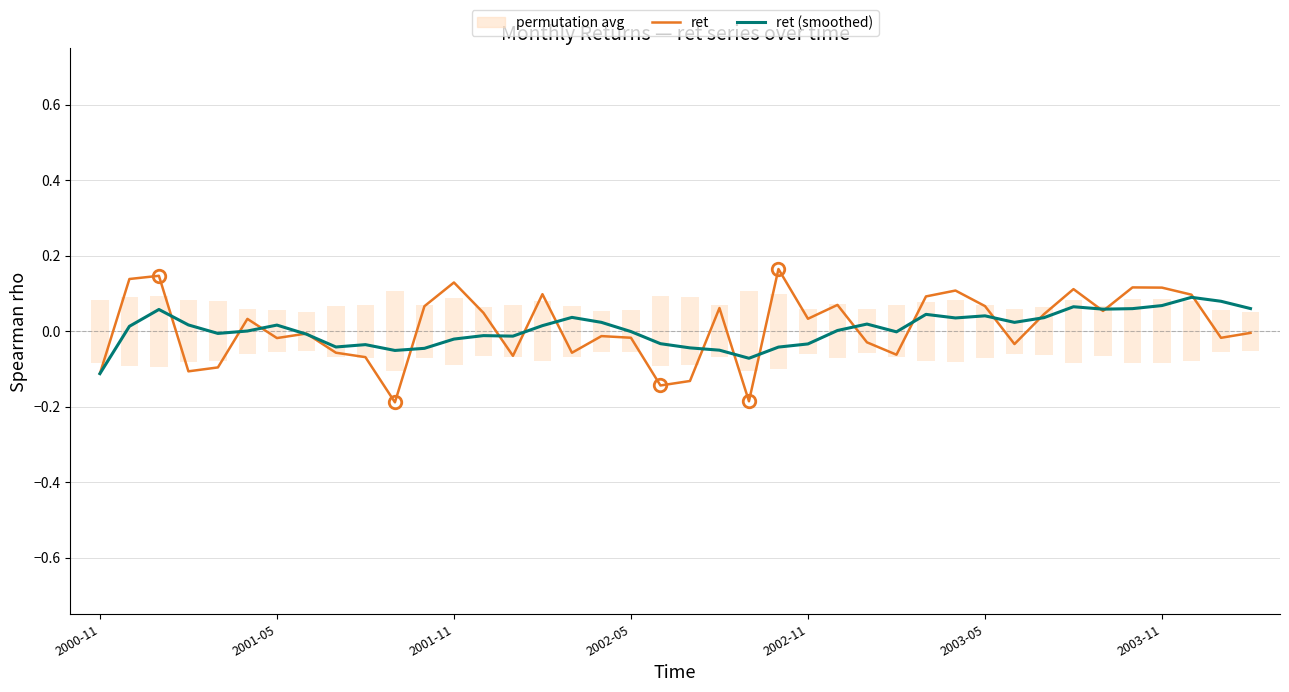

Which category has the lowest value in the ret (smoothed) series?

2000-11